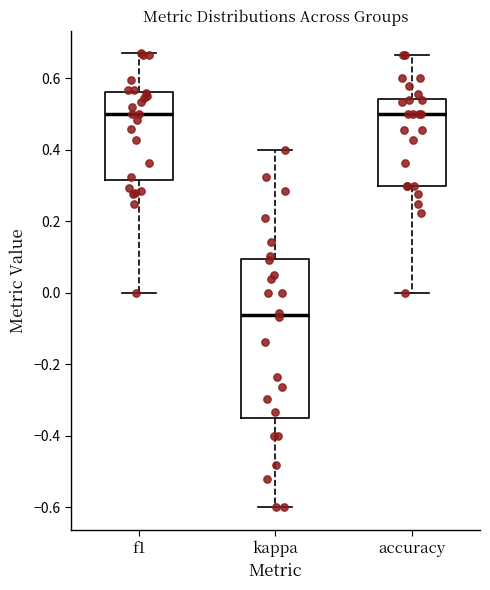

Where is the lower edge of the box for accuracy on the y-axis? The values are not printed on the chart, so give them approximately, as read against the axis.

0.30